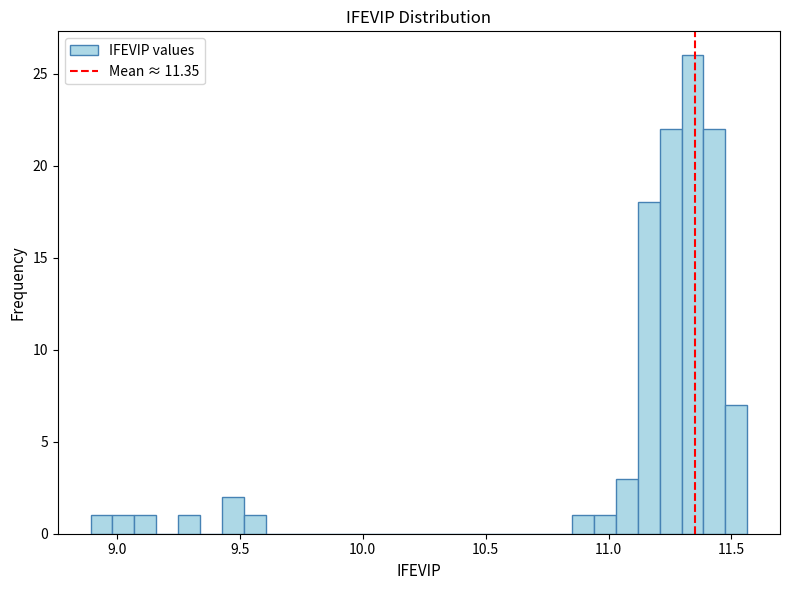

Around what value on the x-axis is the tallest bar? Give the approximate position of its centre, as read against the axis.

11.35